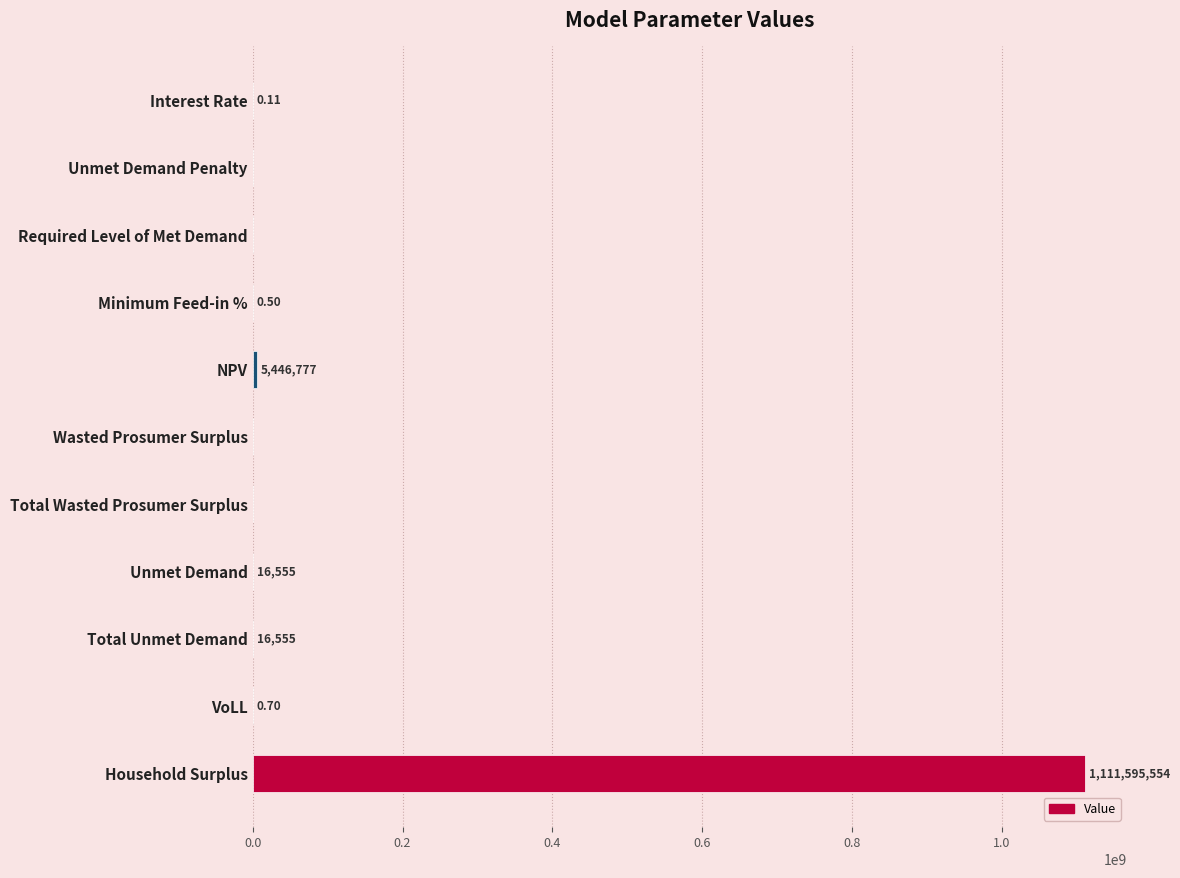

How many values are above zero?

7